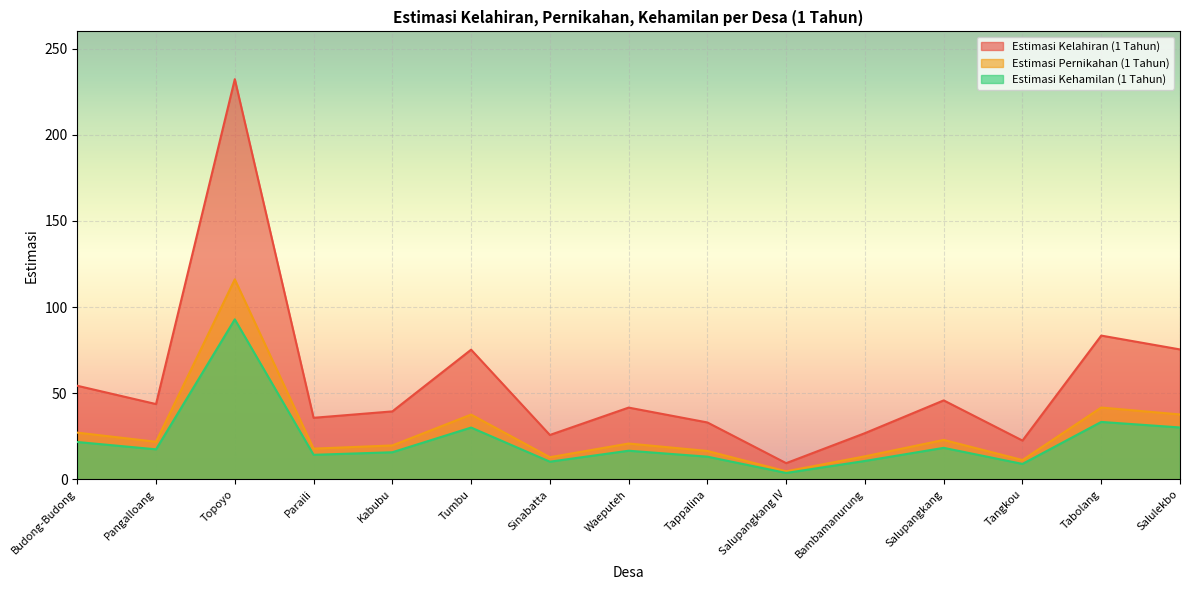

True or false: Estimasi Pernikahan (1 Tahun) and Estimasi Kehamilan (1 Tahun) intersect in this chart.

False